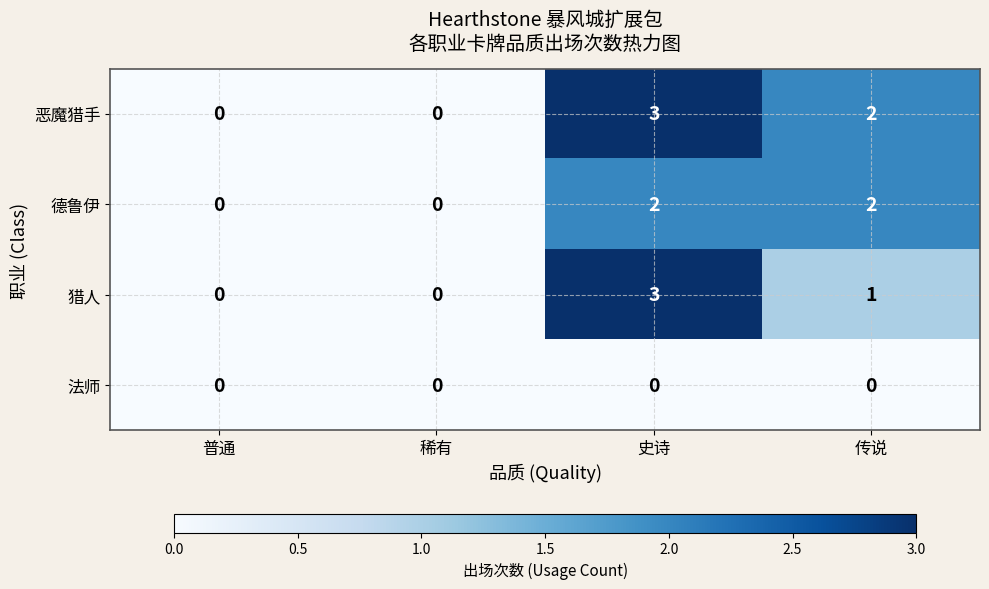

How many 德鲁伊 values are between 0 and 2?

4